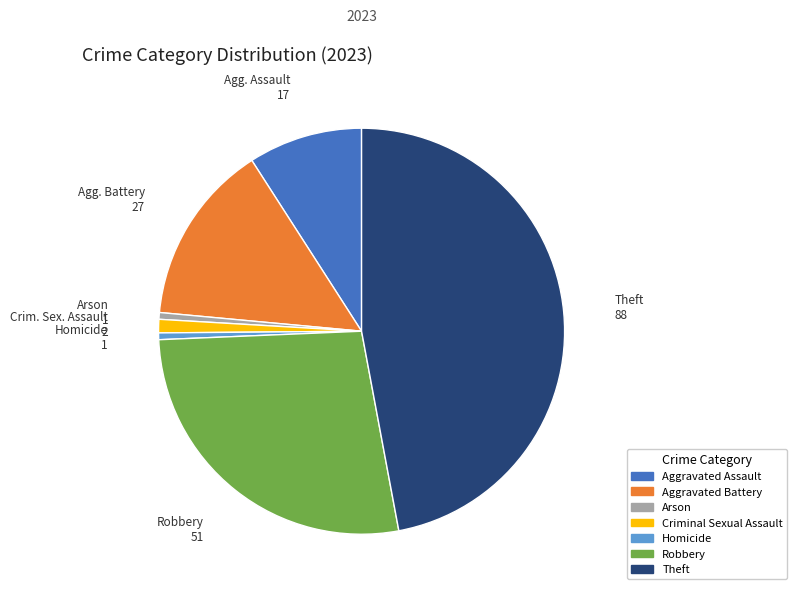

What is the largest slice in the pie chart?

Theft